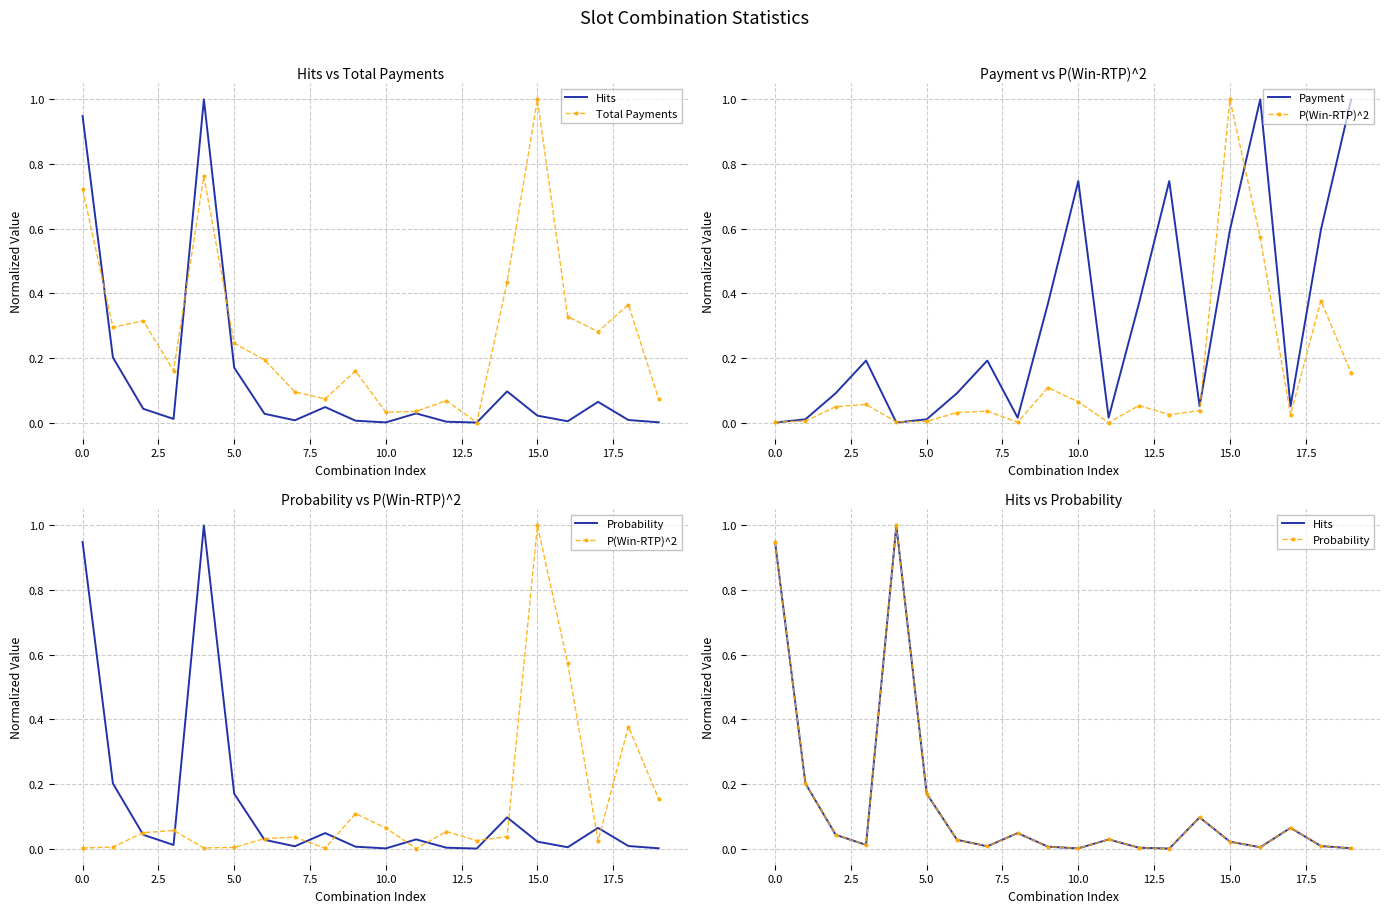

How many values in the Payment series exceed 0?

18